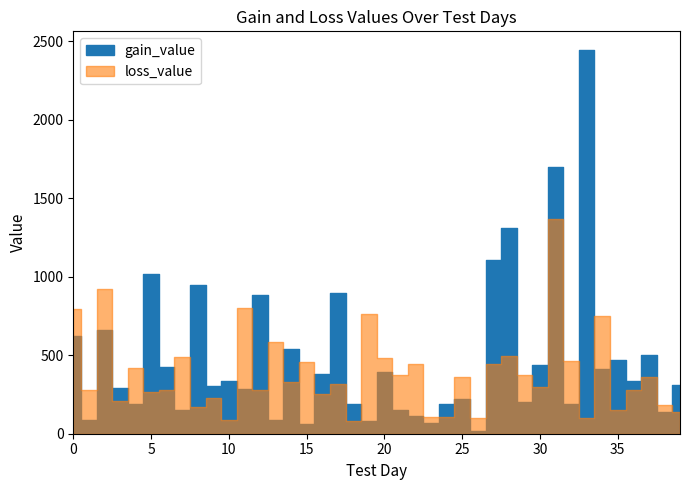

Is this an area chart (filled region under the line)?

No